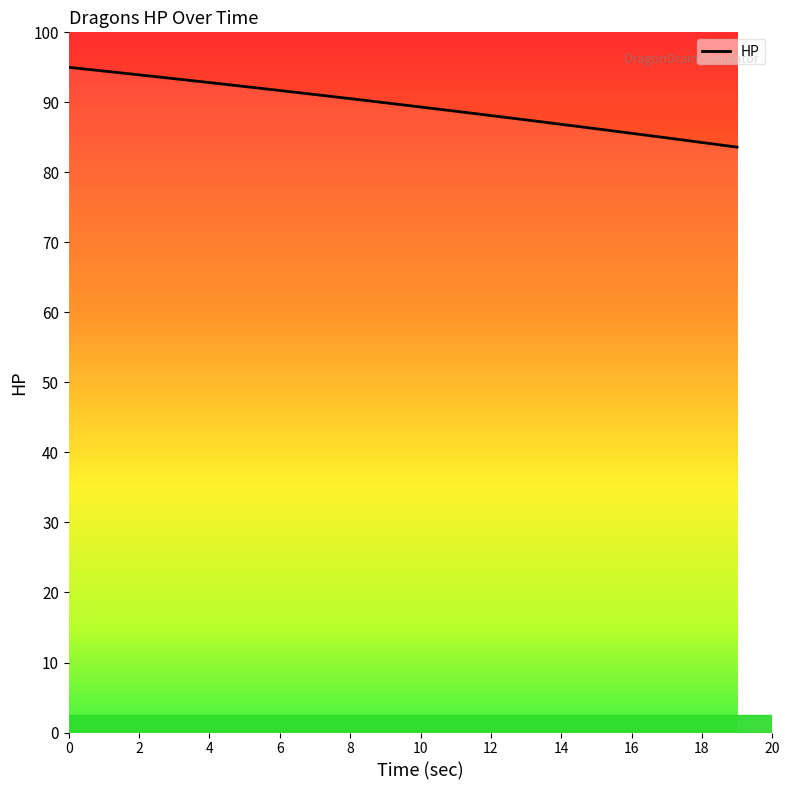

What is the greatest value displayed?

95.0